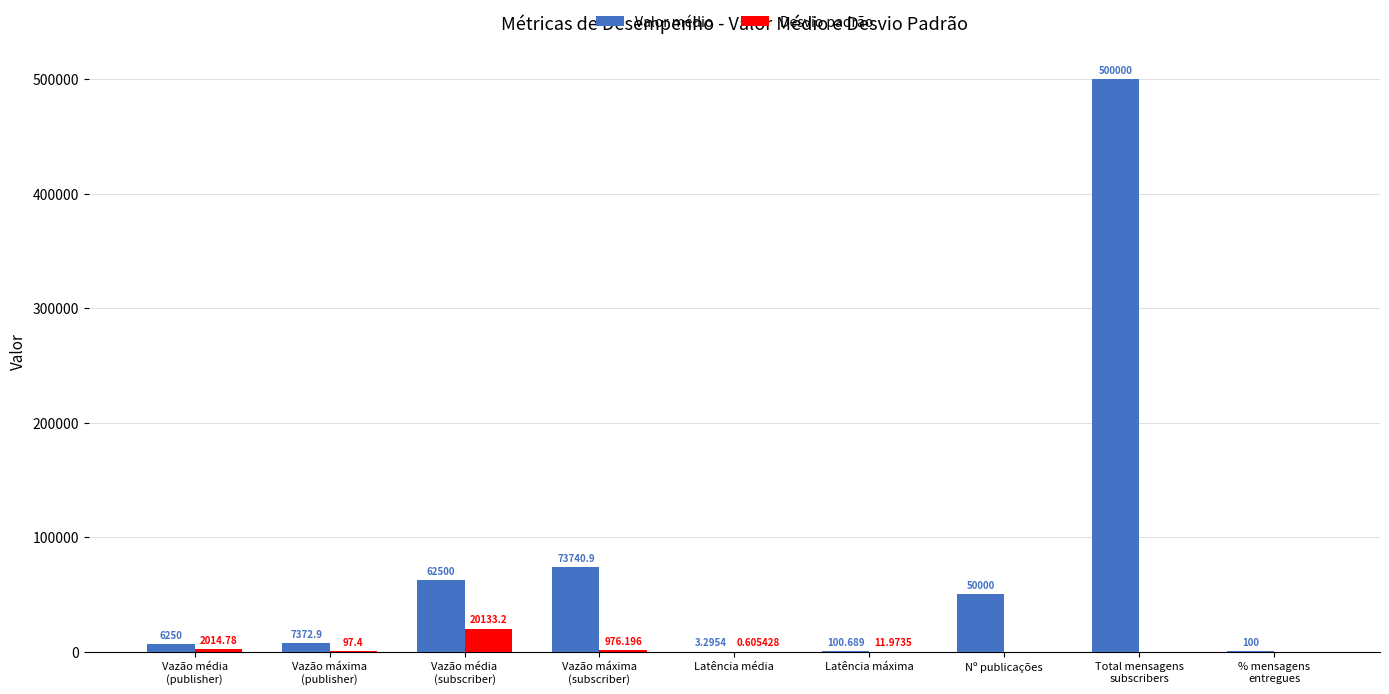

Are the bars horizontal?

No